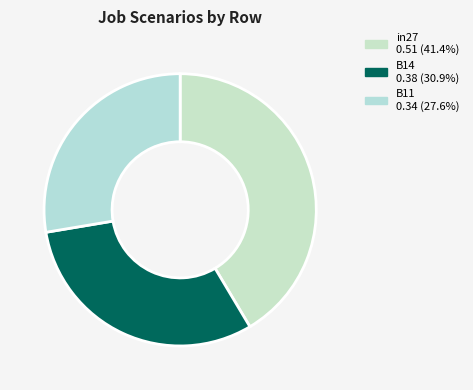

What percentage is NOT represented by B14?

69.1%